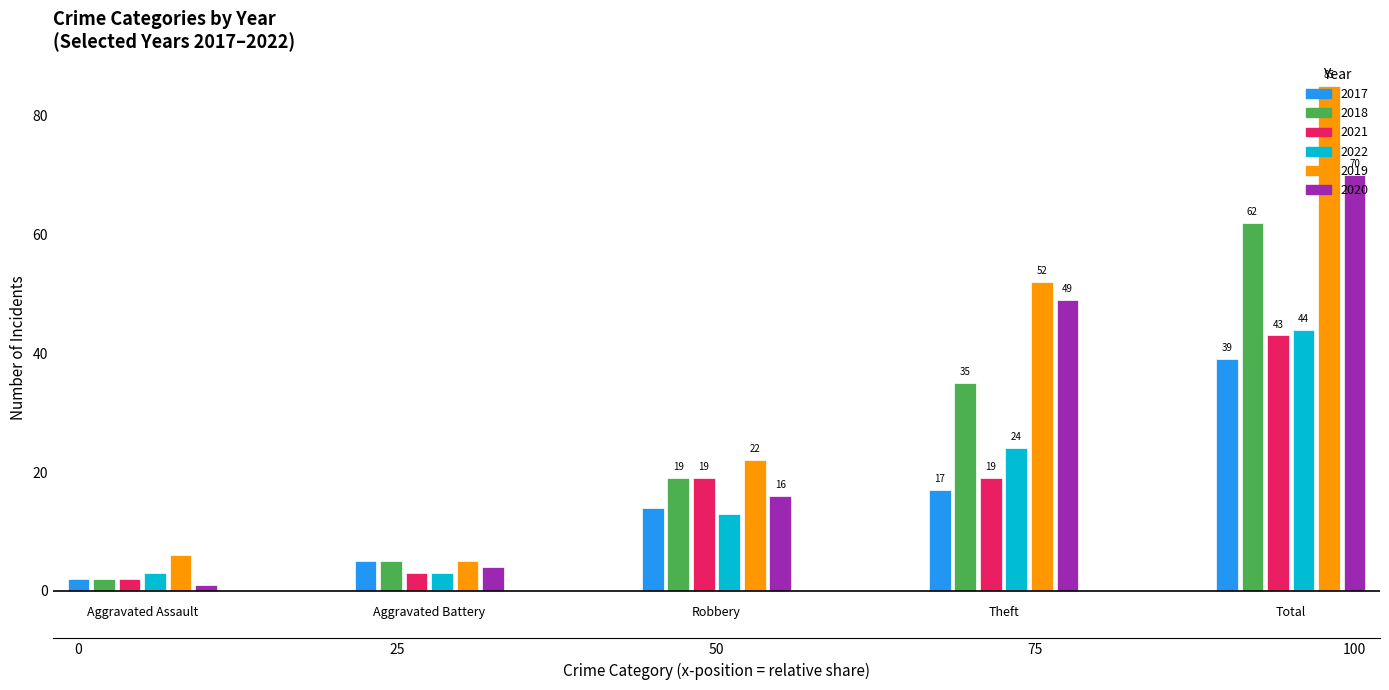

How many series are shown in this chart?

6